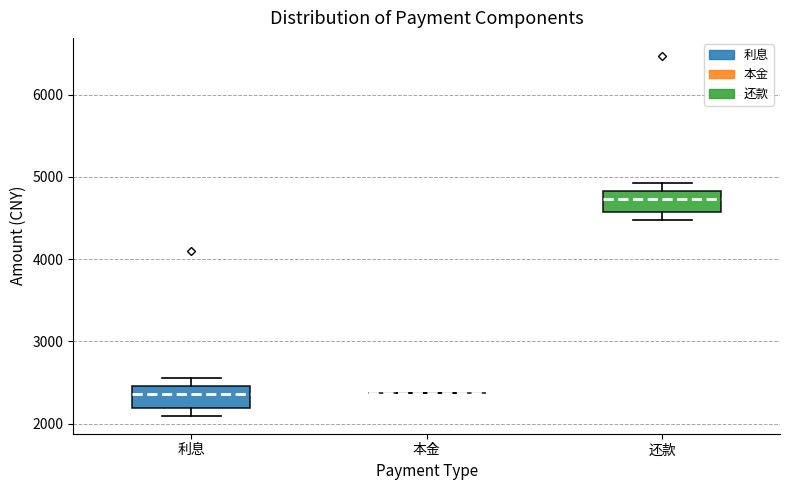

Where is the lower edge of the box for 利息 on the y-axis? The values are not printed on the chart, so give them approximately, as read against the axis.

2200